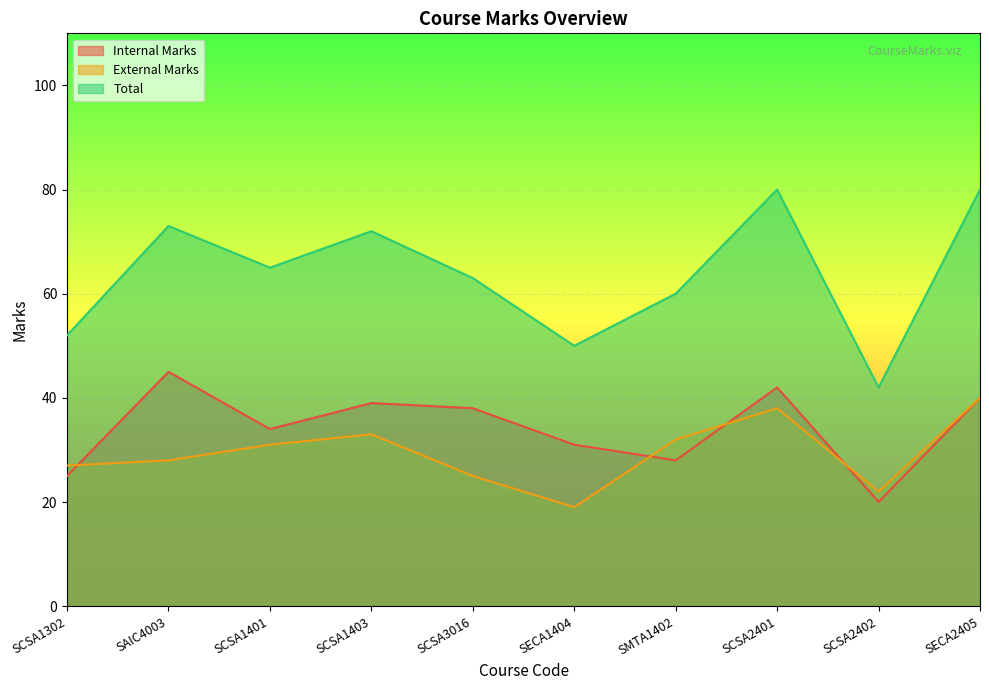

What is the label of the 7th point from the right?

SCSA1403